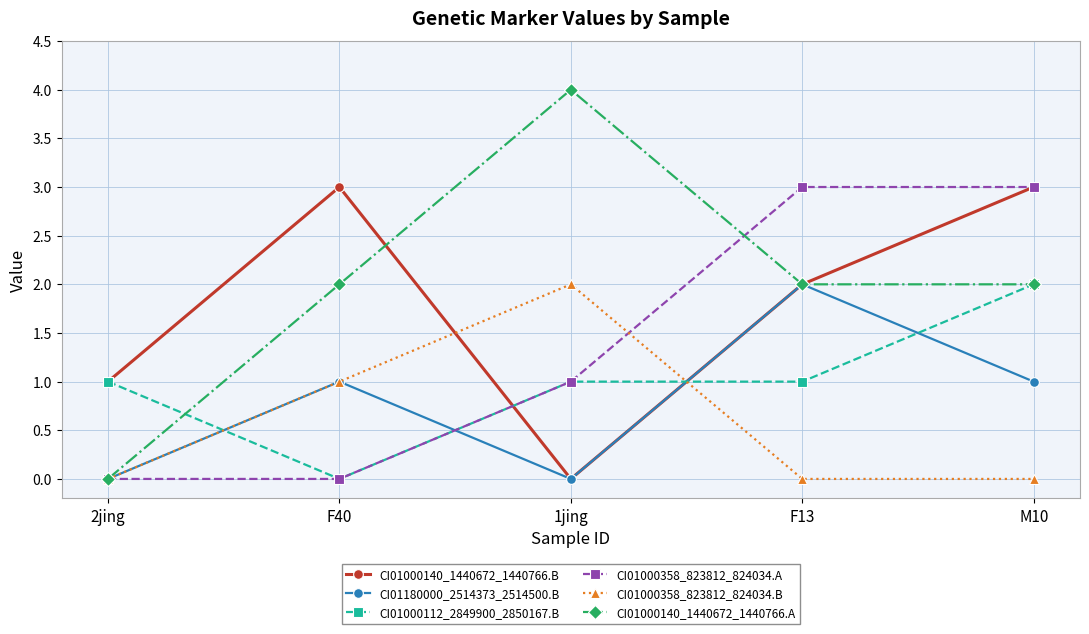

Where is the first local maximum for CI01000140_1440672_1440766.B?

F40